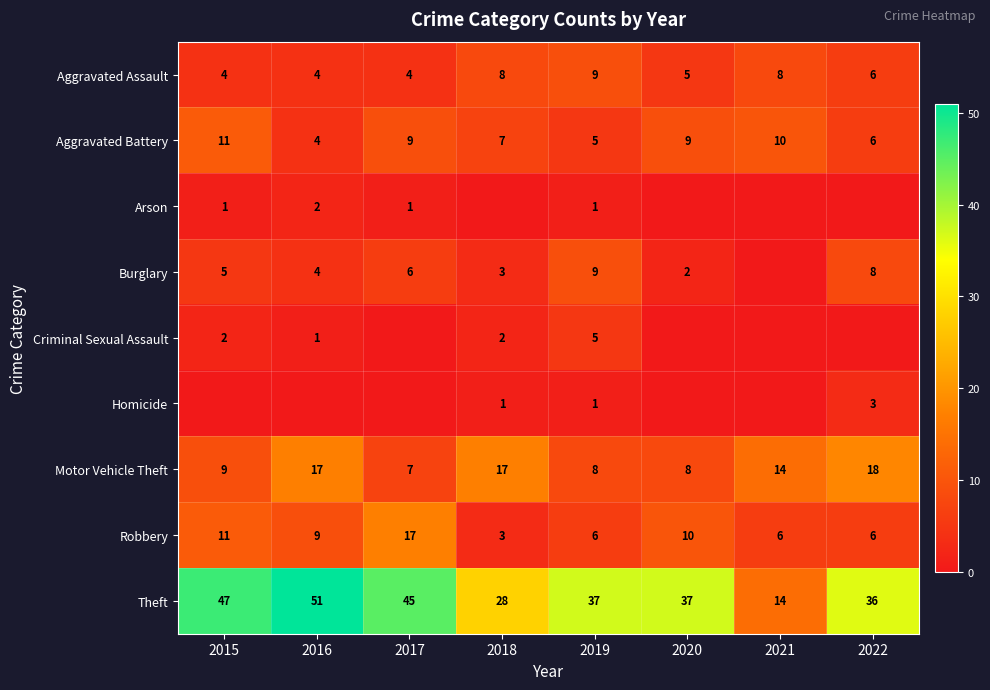

Which category has the highest value in the Robbery series?

2017